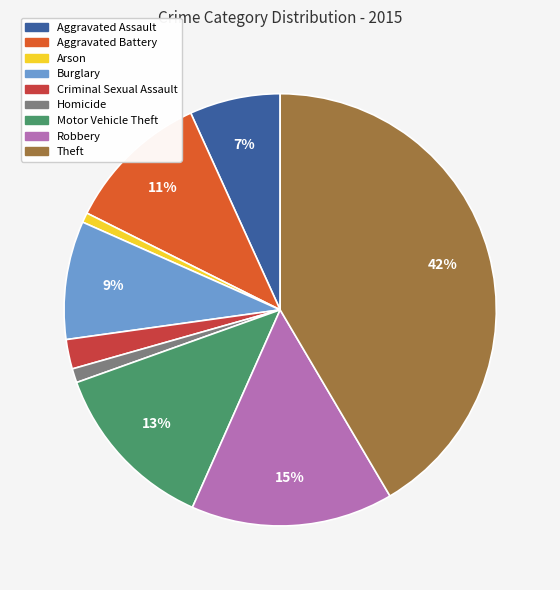

How many segments does this pie chart have?

9